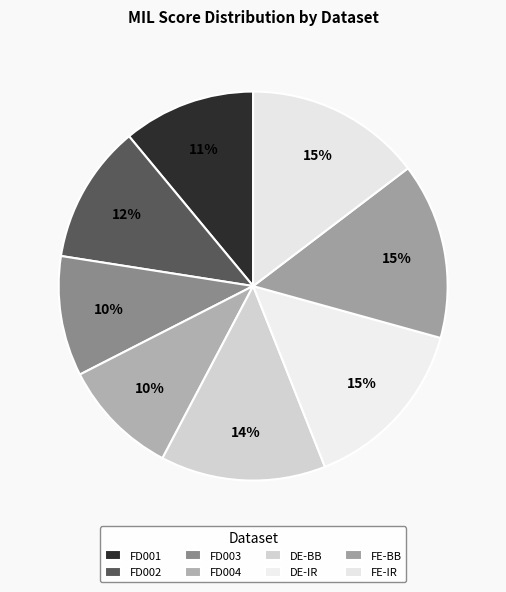

How many slices are in this pie chart?

8